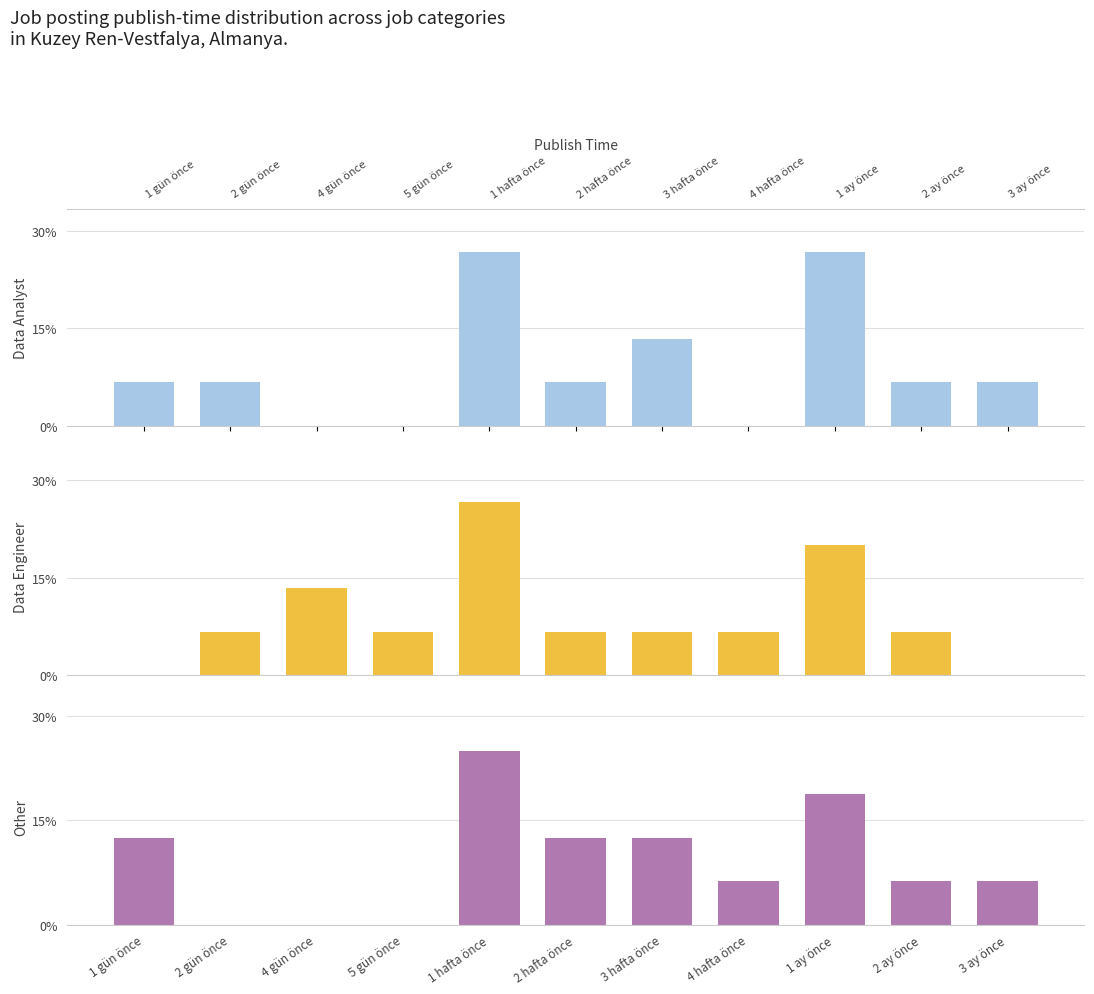

Which series changed the most between 1 gün önce and 3 hafta önce?

Data Analyst